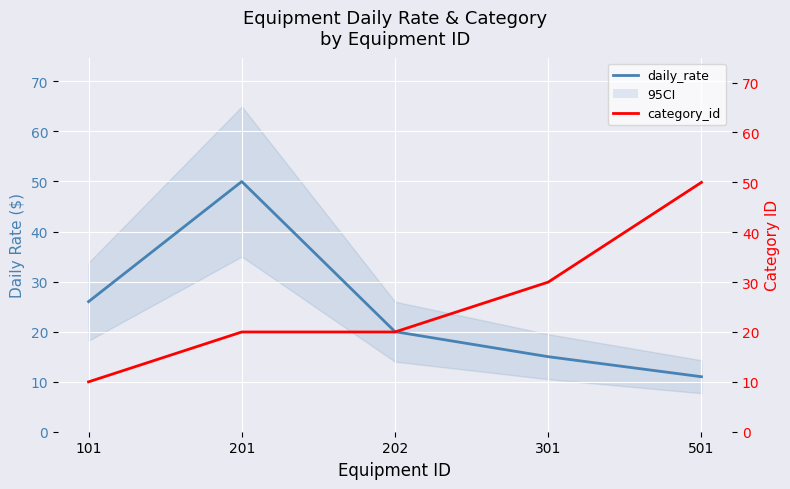

At which category is the sum across all series the highest?

201